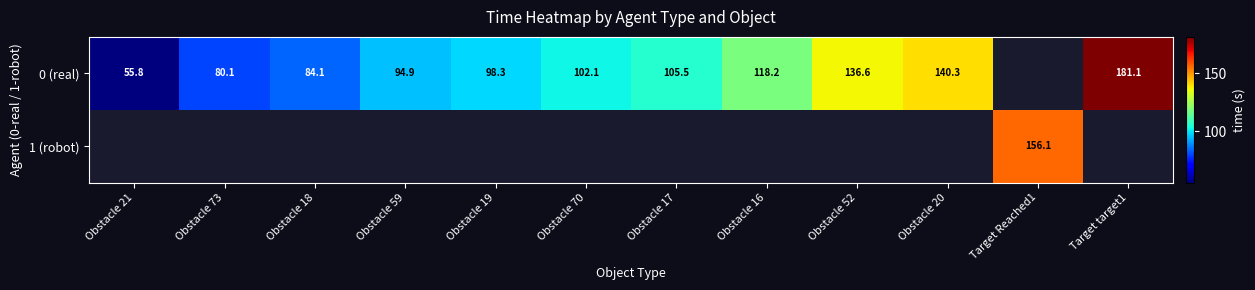

How many positive values does the 0 (real) series have?

11